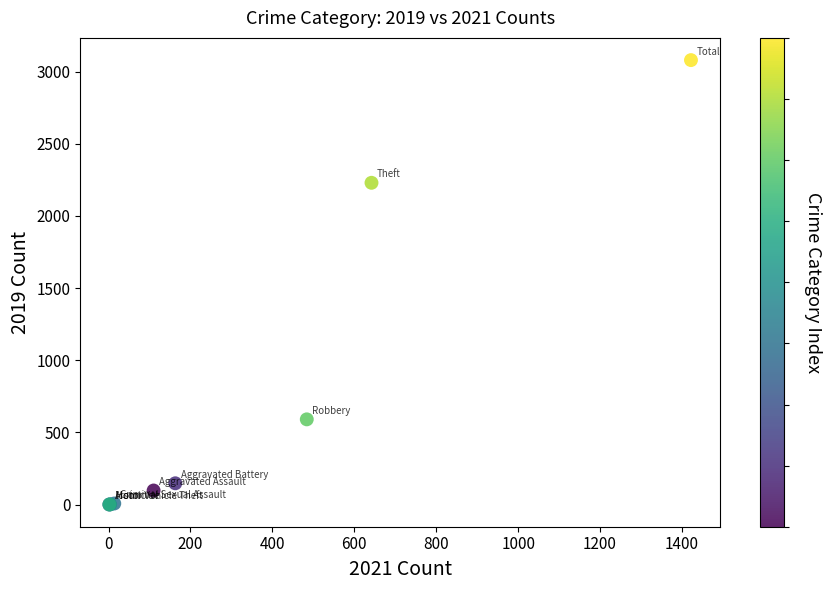

What Y value in the scatter plot is closest to 1540?

2230